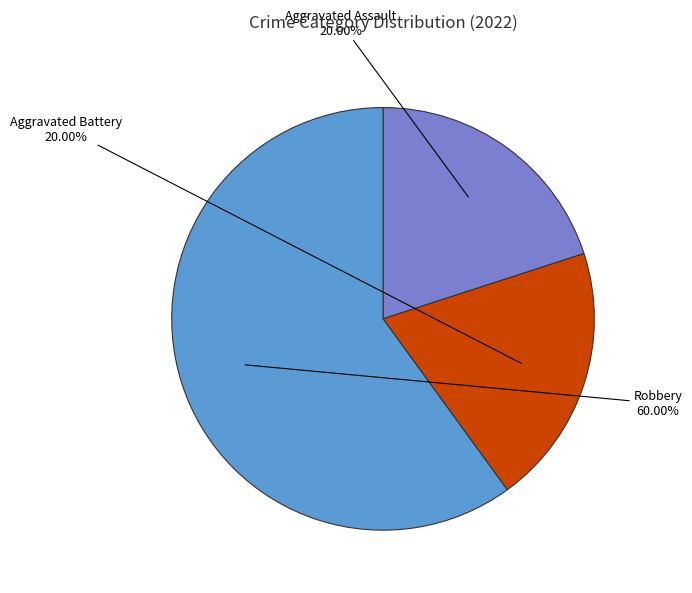

Is Aggravated Assault the majority of the pie?

No